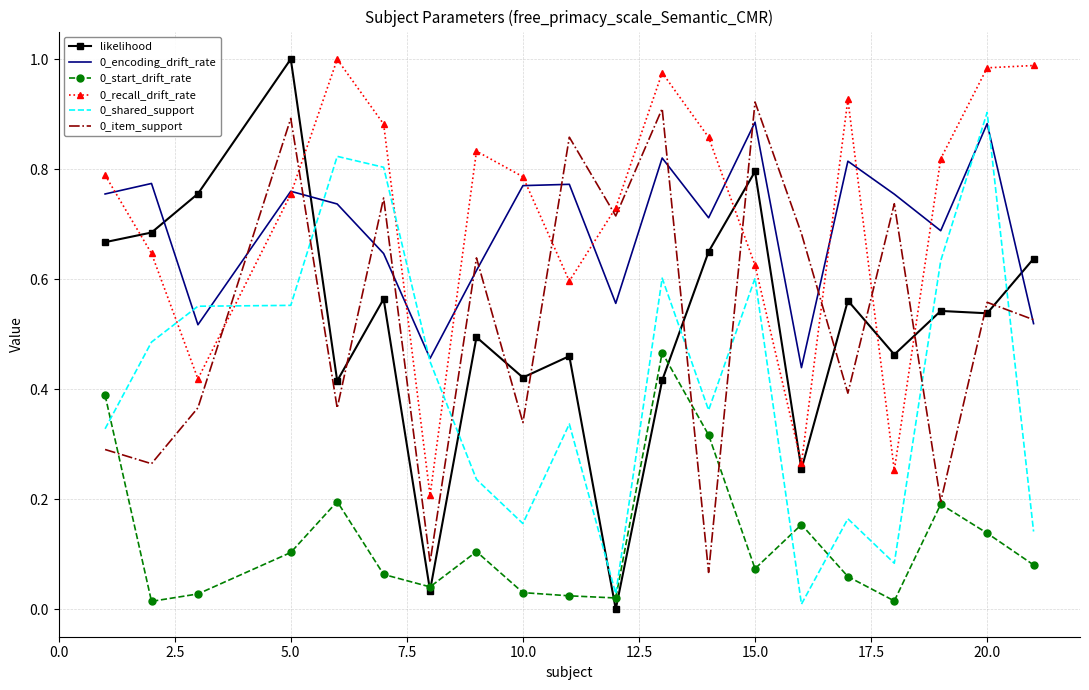

Which series has the largest range (max minus min)?

likelihood